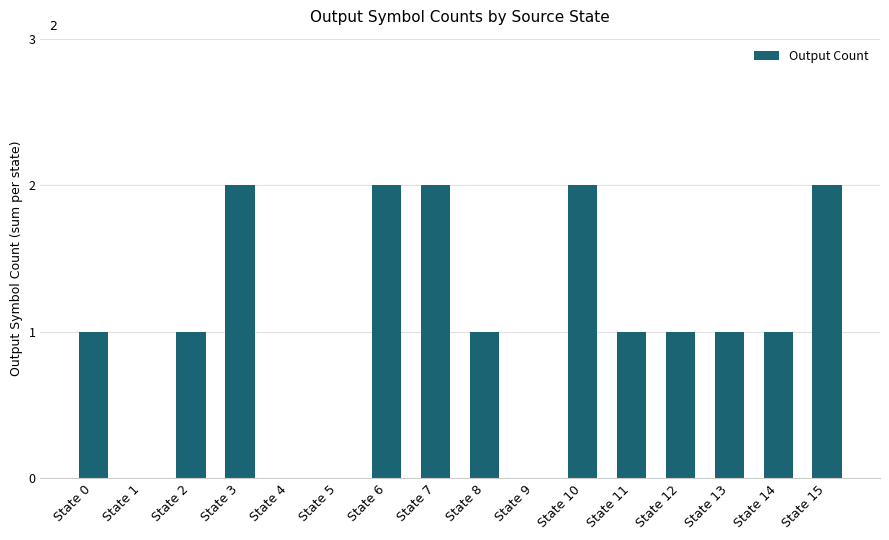

What is the difference between the values at State 11 and State 3?

1